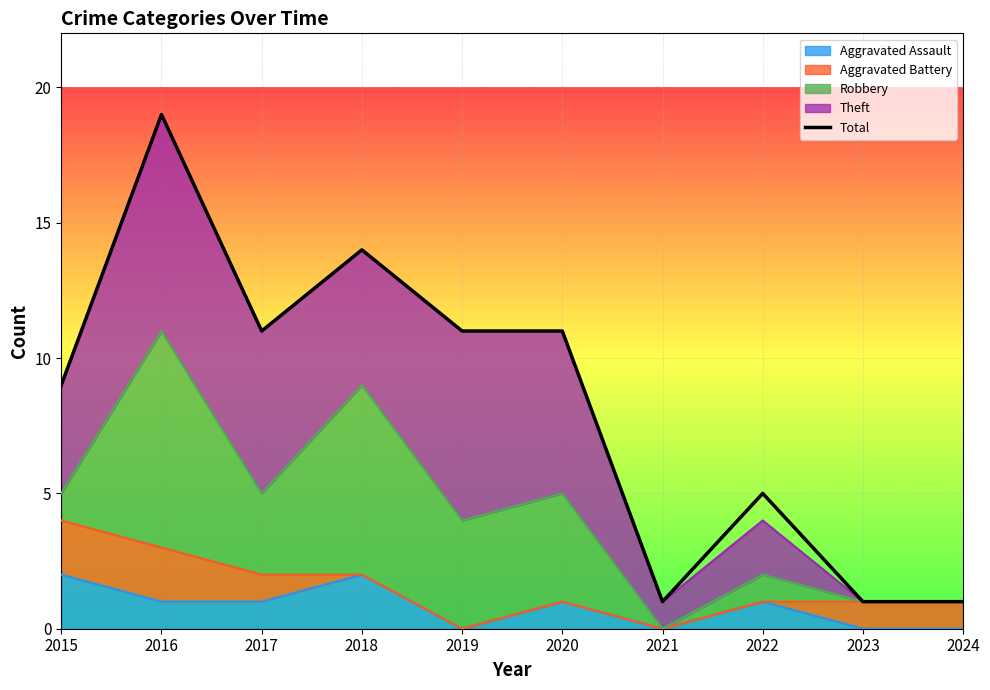

Count the values in the range 1 to 11.

8